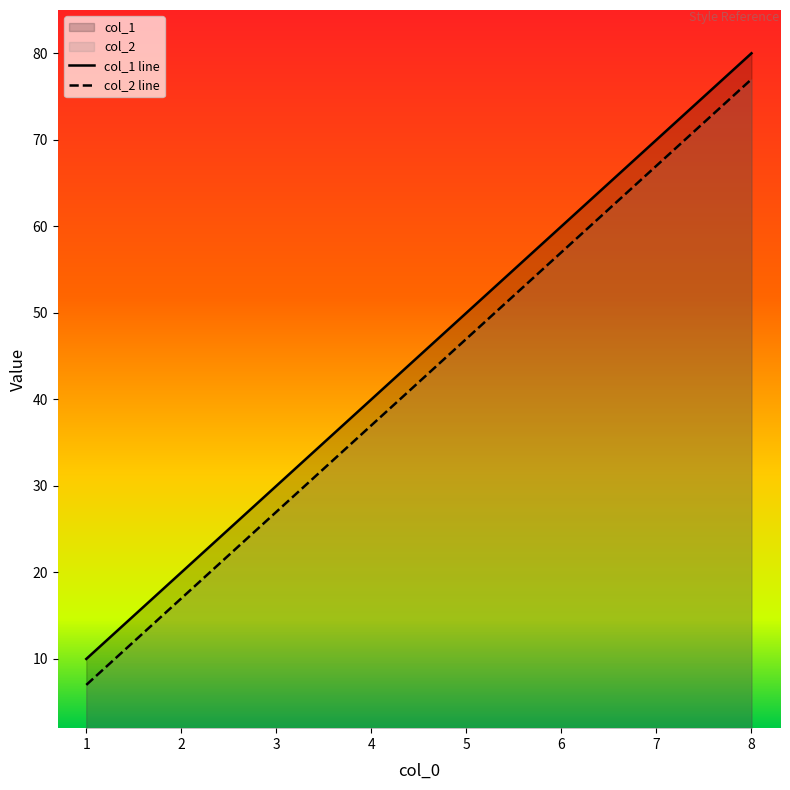

List the series in order of their overall mean, lowest first.

col_2 line, col_1 line